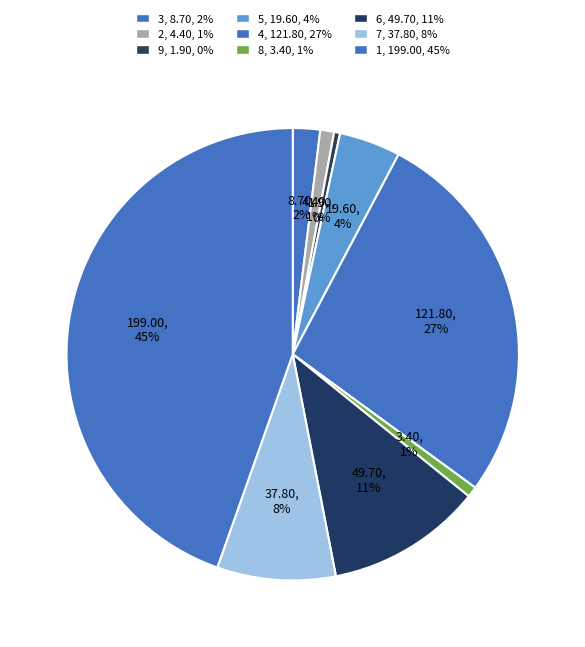

Is the sum of 3 and 8 greater than half?

No